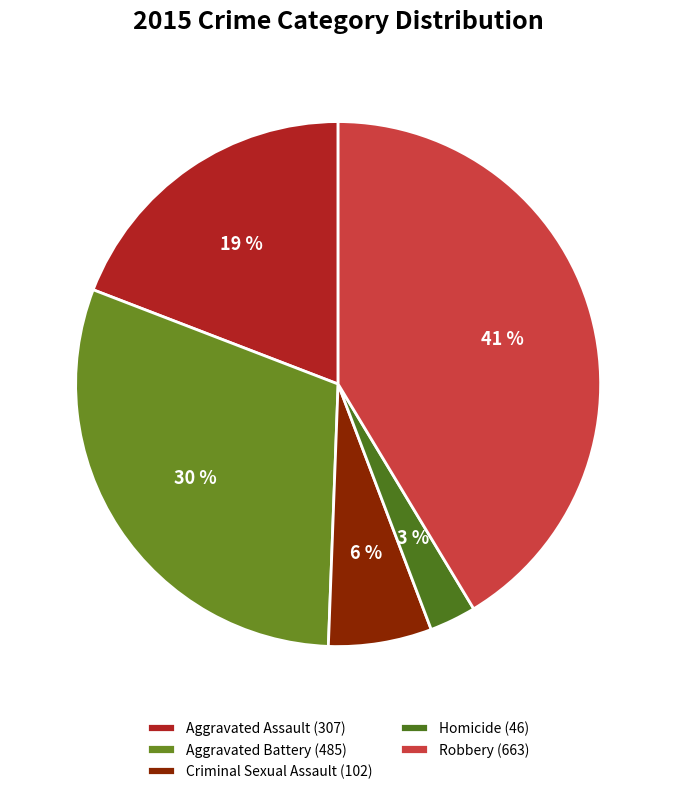

Approximately how many times larger is the value at Aggravated Assault compared to Robbery?

0.5